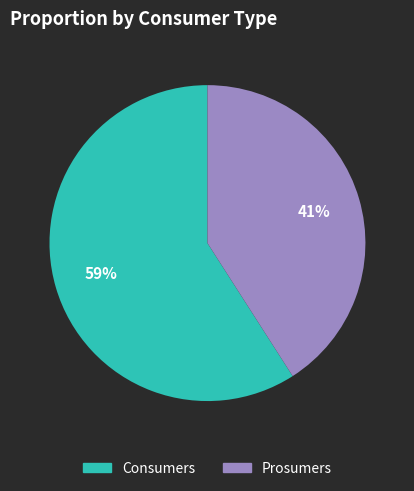

To the nearest percent, what portion does Prosumers represent?

41%